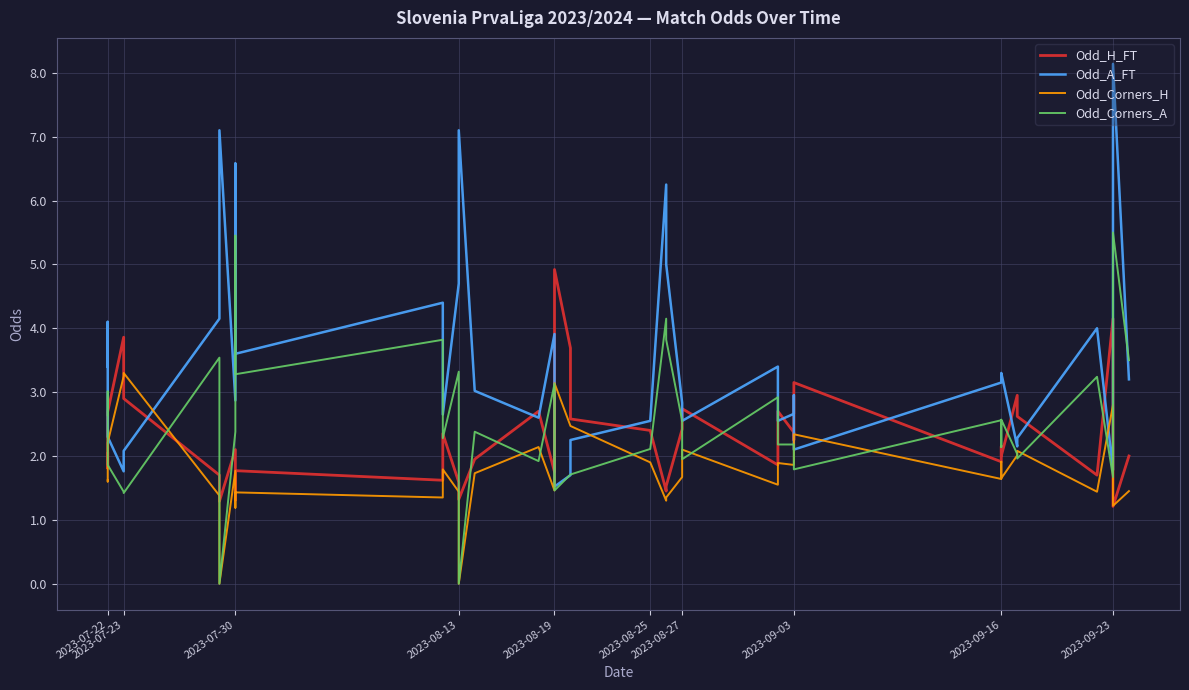

Rank the series at 2023-09-16 from lowest to highest value.

Odd_Corners_H, Odd_H_FT, Odd_Corners_A, Odd_A_FT